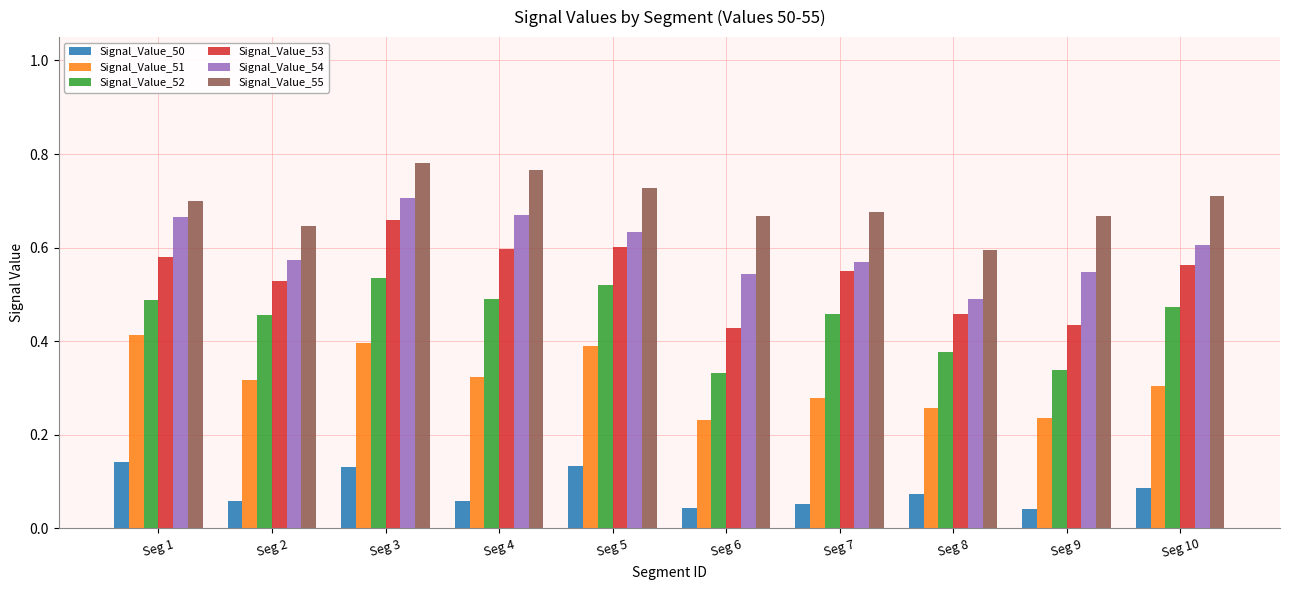

True or false: Signal_Value_54 has a value of 1.0 at Seg 7.

False